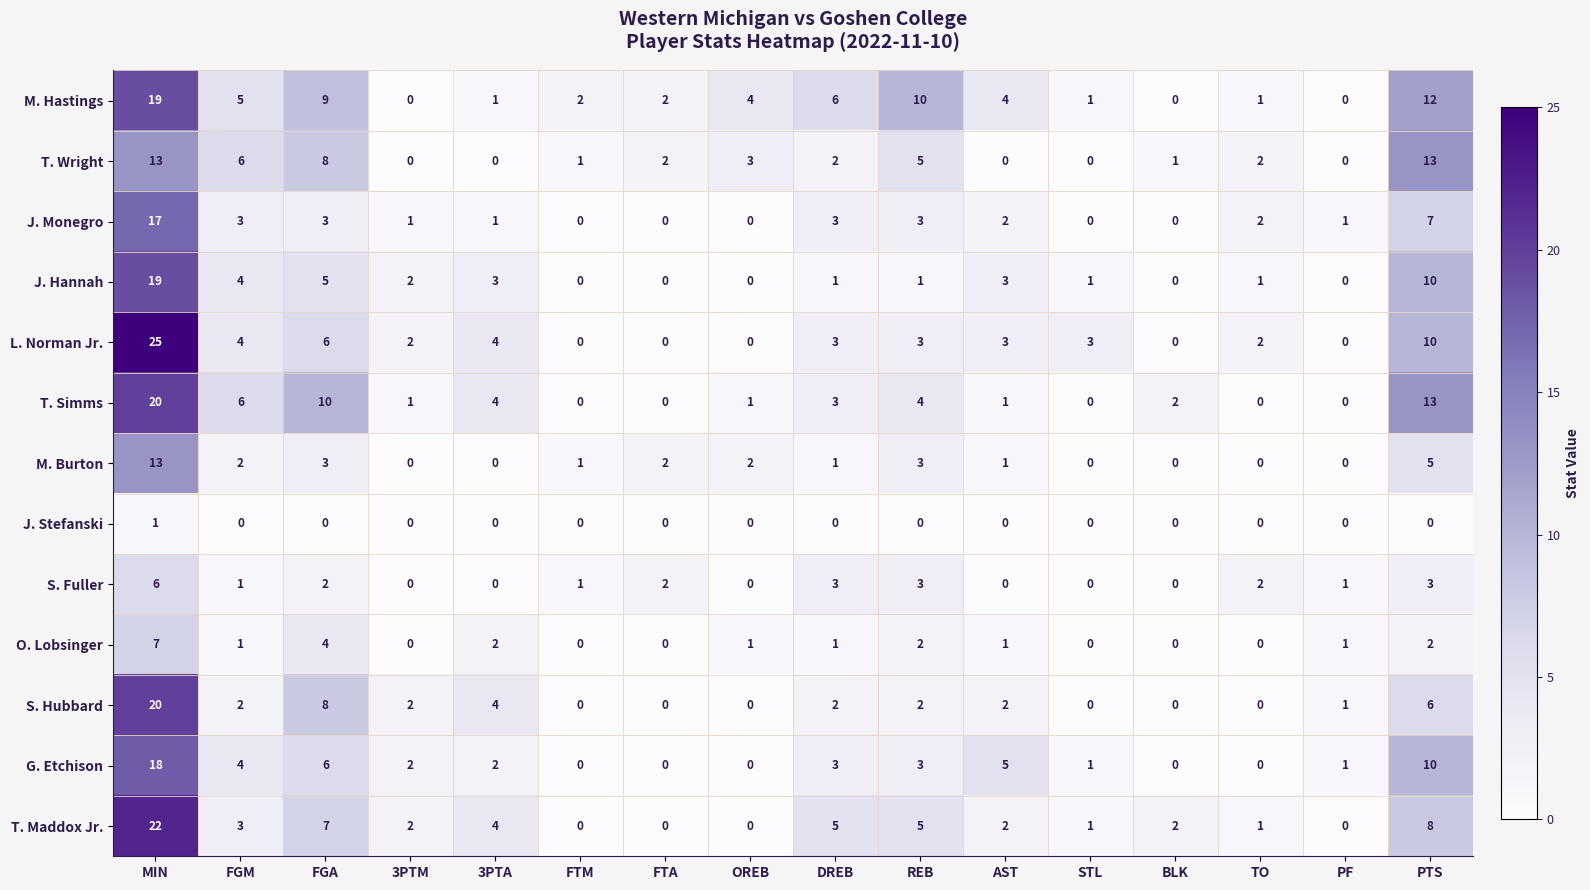

The value of S. Fuller at FTM is 0. True or false?

False